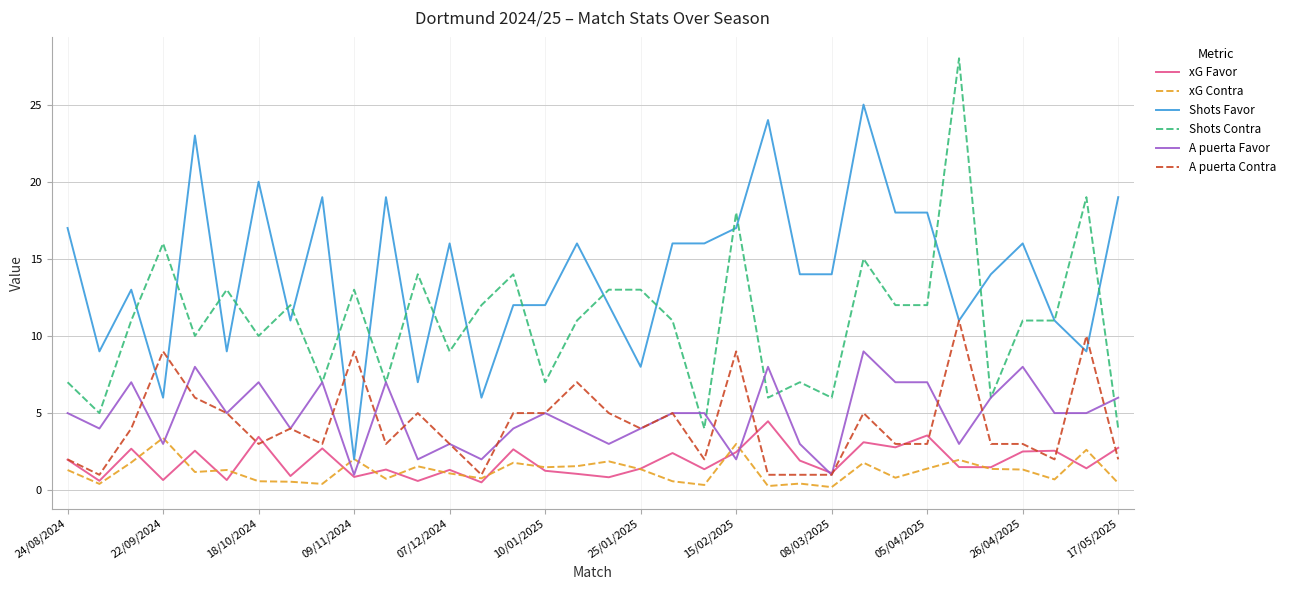

Which series has the largest total across all categories?

Shots Favor